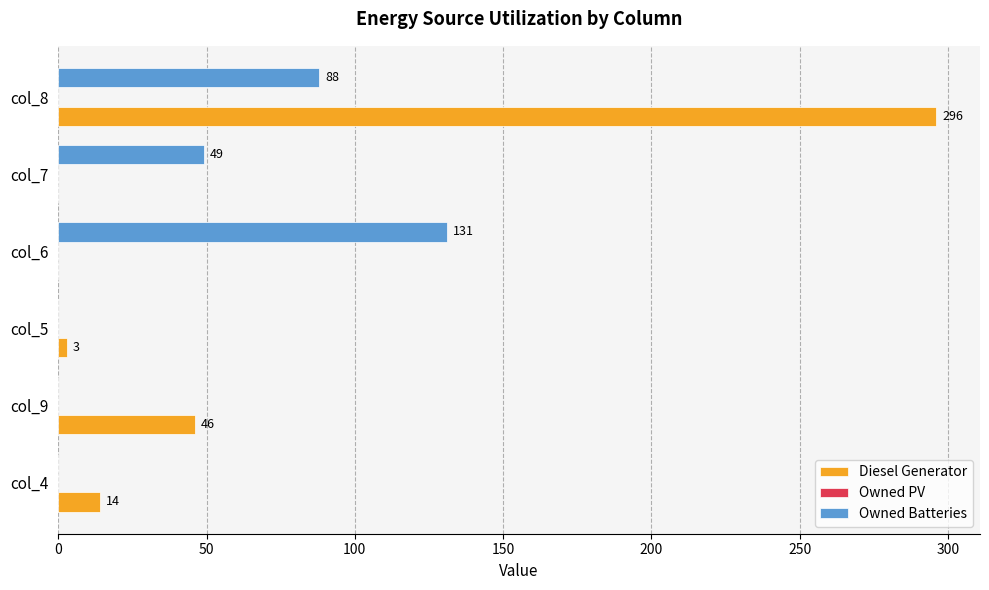

Between col_4 and col_6, which series saw the biggest shift?

Owned Batteries